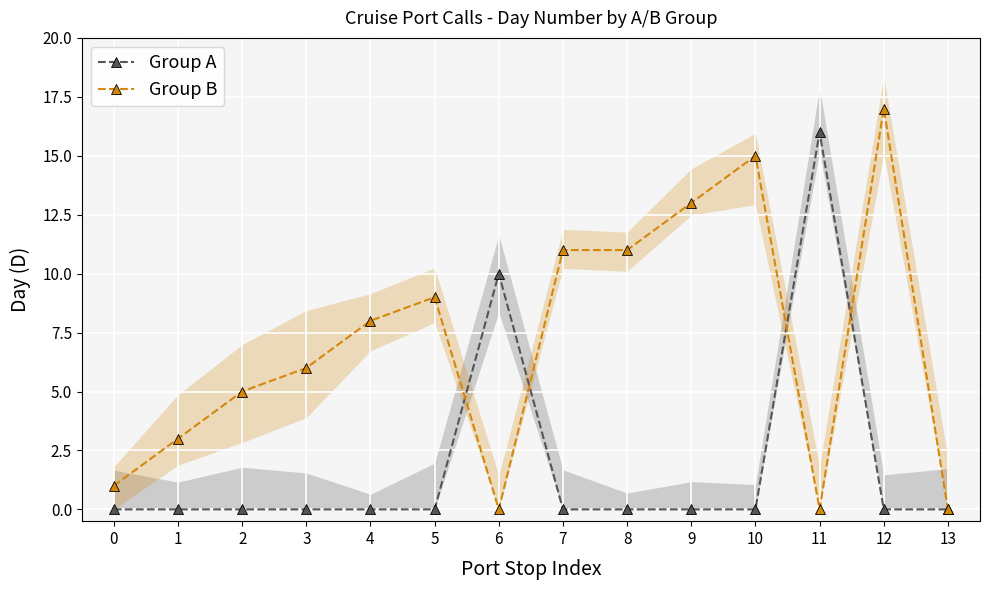

The Group B series shows 17 at 12. True or false?

True